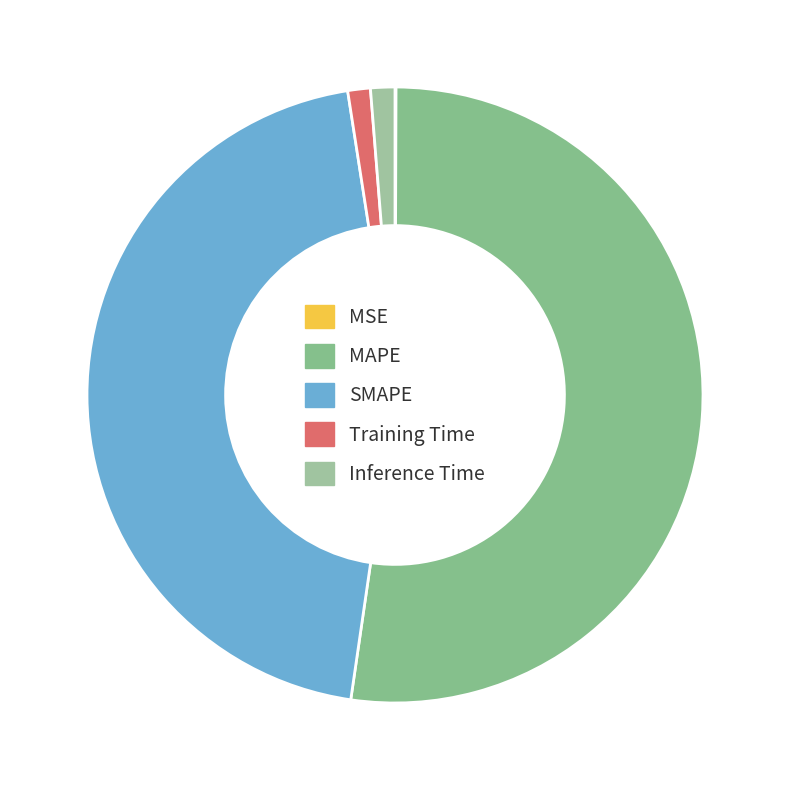

The MSE slice represents 0% of the pie. True or false?

True